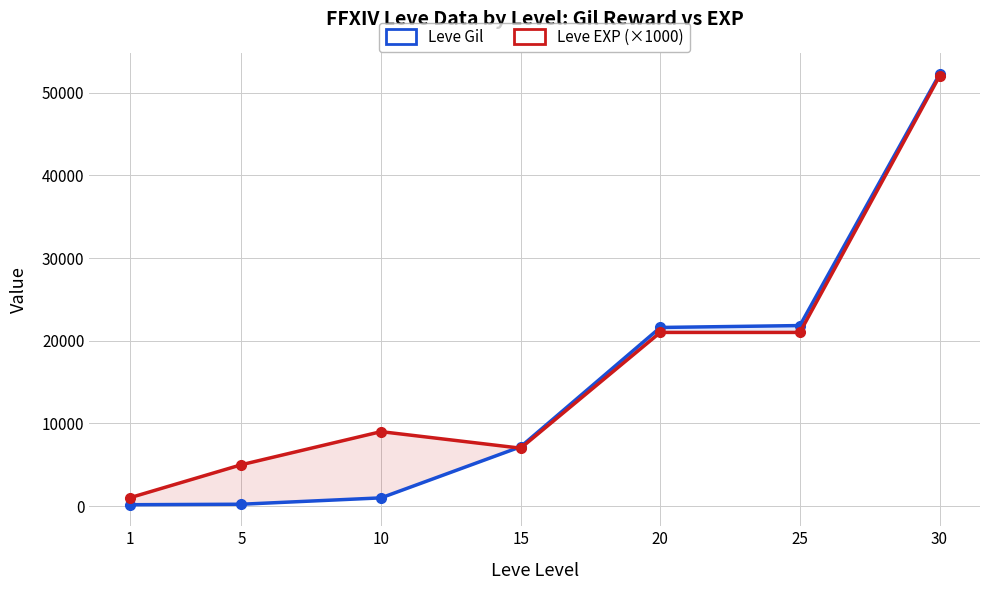

At how many categories does at least one series exceed 3992?

6